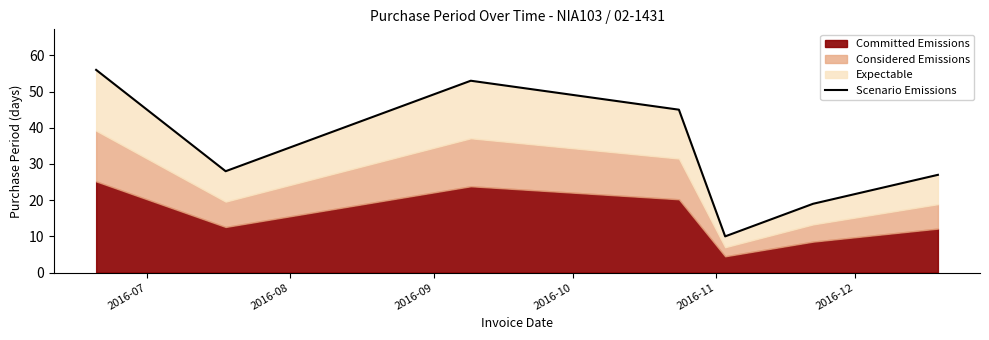

What is the change in value from 2016-11 to 2016-12?

+9